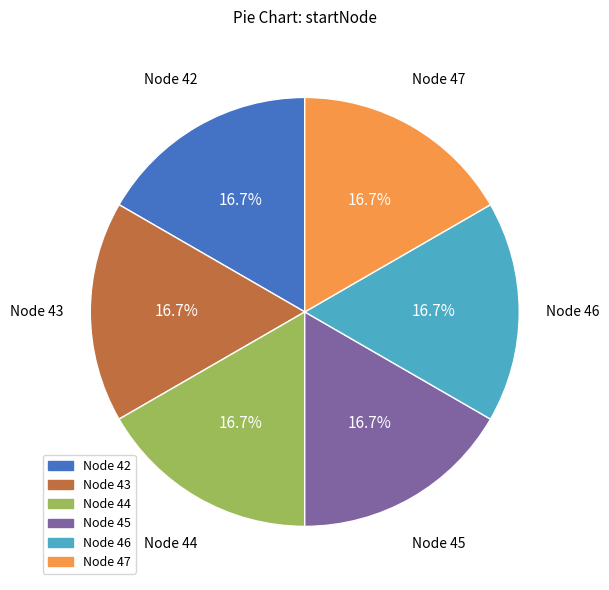

To the nearest percent, what is the difference between the largest and smallest slice percentages?

0%